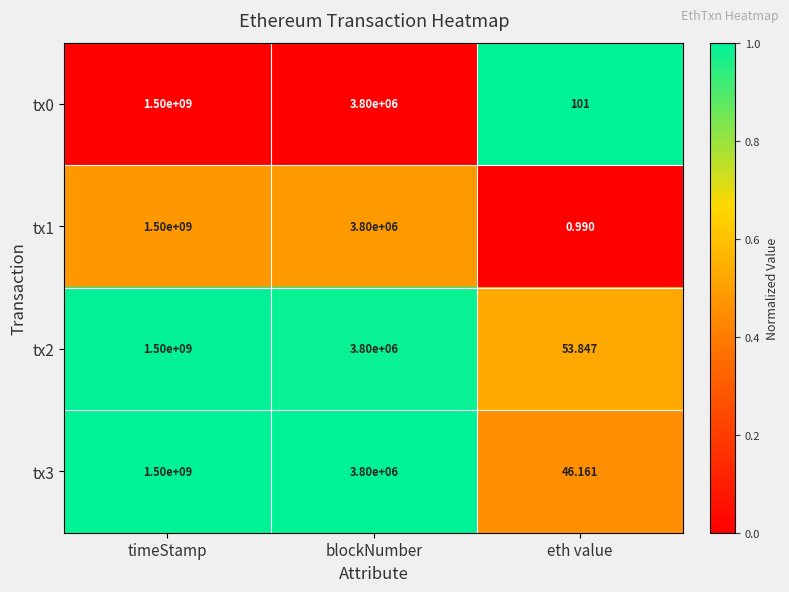

At which category is the sum across all series the highest?

timeStamp